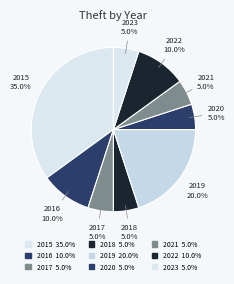

Is it true that 2023 is 5% of the pie?

True